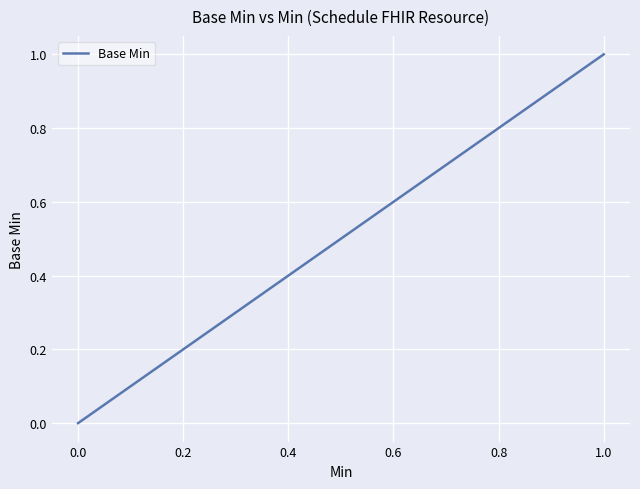

What is the difference between the maximum and minimum values?

1